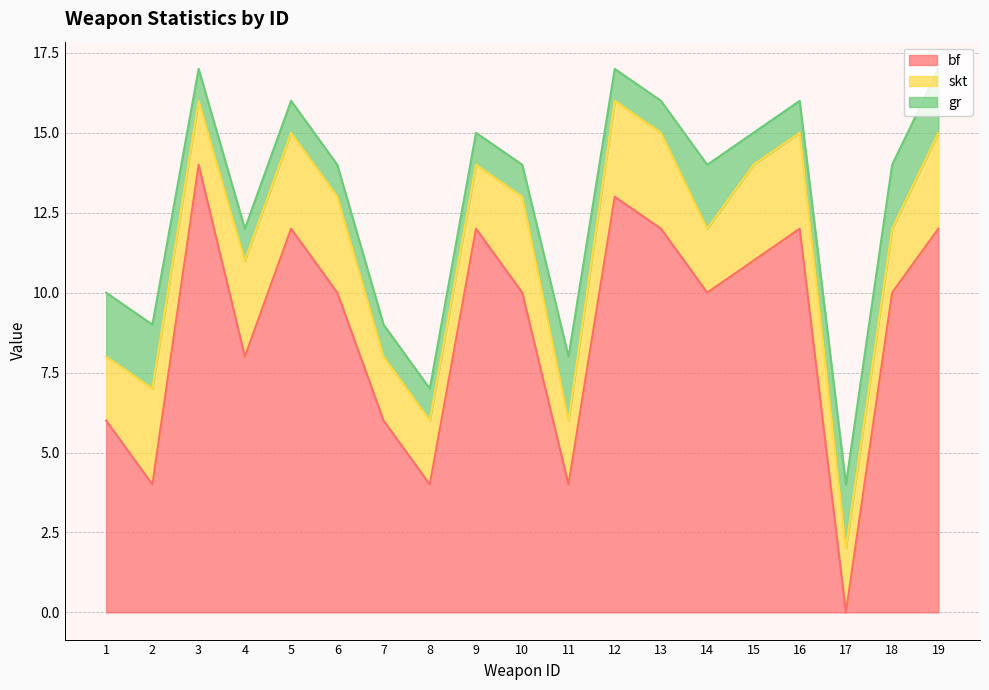

At 5, list the series in order from smallest to largest.

gr, skt, bf